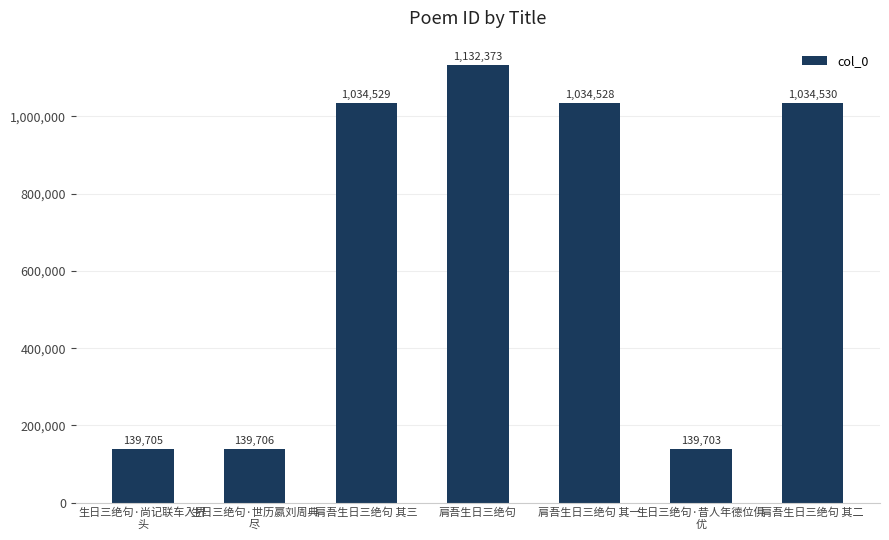

What is the greatest value displayed?

1132373